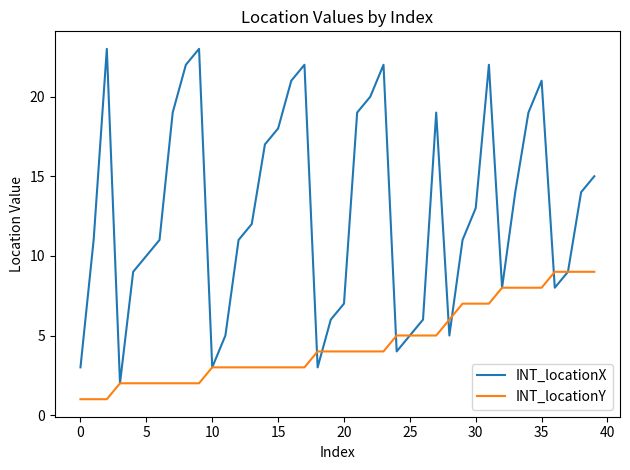

List the series in order of their peak value, lowest first.

INT_locationY, INT_locationX